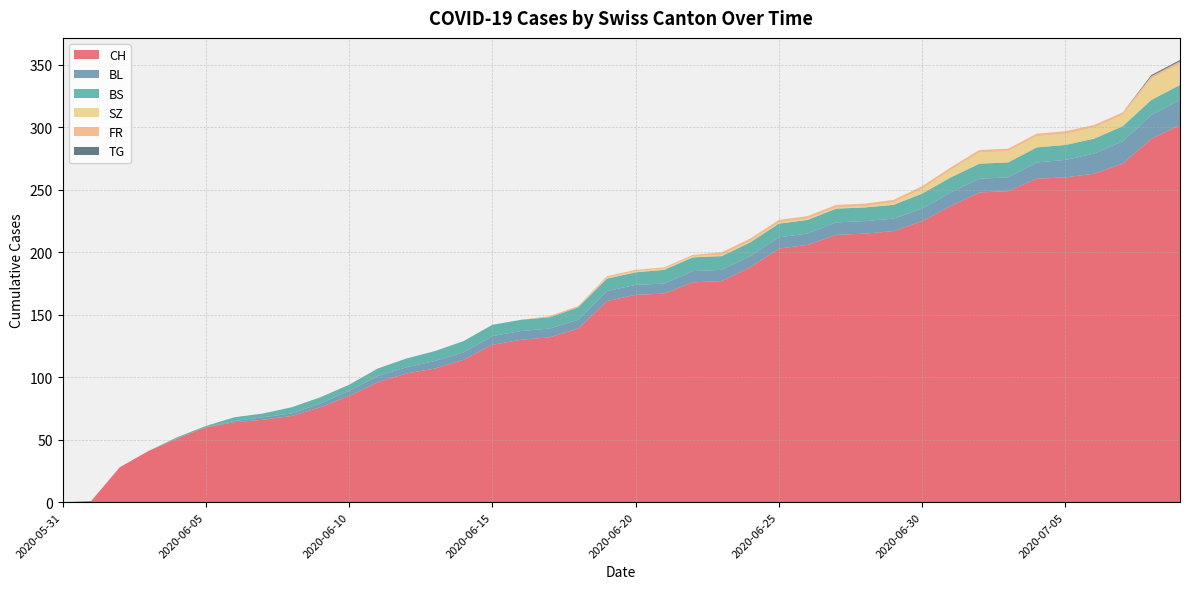

Reading left to right, transcribe all the data shown in this chart.

CH: 0	1	28	41	51	60	64	66	69	76	85	96	103	107	114	126	130	132	139	161	166	167	176	177	188	203	206	214	215	217	225	237	248	249	259	260	263	271	291	302
BL: 0	0	0	0	0	0	1	2	2	3	4	5	5	6	6	7	7	7	7	8	8	8	9	9	9	9	9	10	10	10	10	11	11	11	13	14	16	18	19	20
BS: 0	0	0	0	1	1	3	3	5	5	5	6	7	8	9	9	9	9	10	10	10	11	11	11	11	11	11	11	11	11	12	12	12	12	12	12	12	12	12	12
SZ: 0	0	0	0	0	0	0	0	0	0	0	0	0	0	0	0	0	0	0	1	1	1	1	1	1	1	1	1	1	2	4	6	9	9	9	9	9	9	17	17
FR: 0	0	0	0	0	0	0	0	0	0	0	0	0	0	0	0	0	1	1	1	1	1	1	2	2	2	2	2	2	2	2	2	2	2	2	2	2	2	2	2
TG: 0	0	0	0	0	0	0	0	0	0	0	0	0	0	0	0	0	0	0	0	0	0	0	0	0	0	0	0	0	0	0	0	0	0	0	0	0	0	1	1